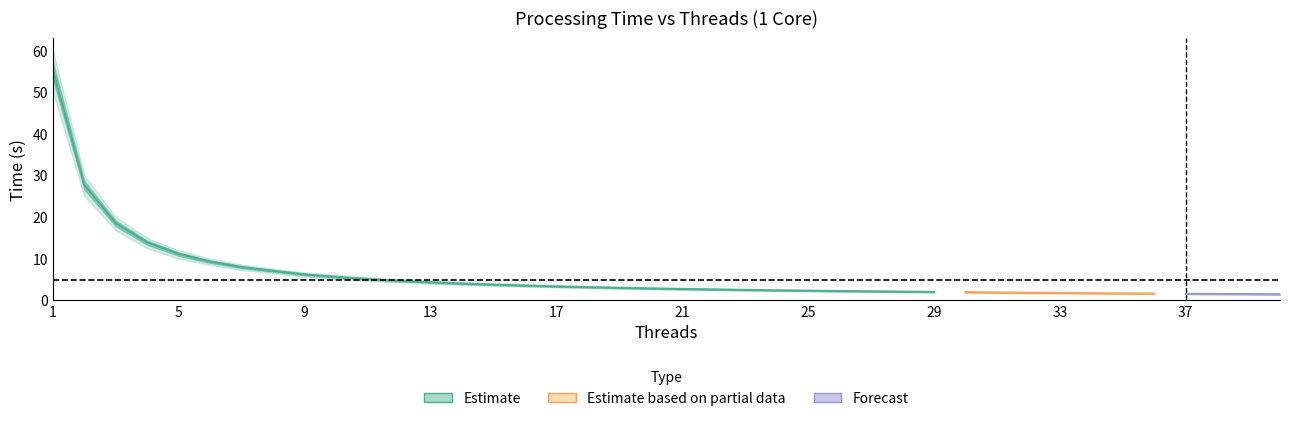

Which has a higher value, 34 or 16?

16